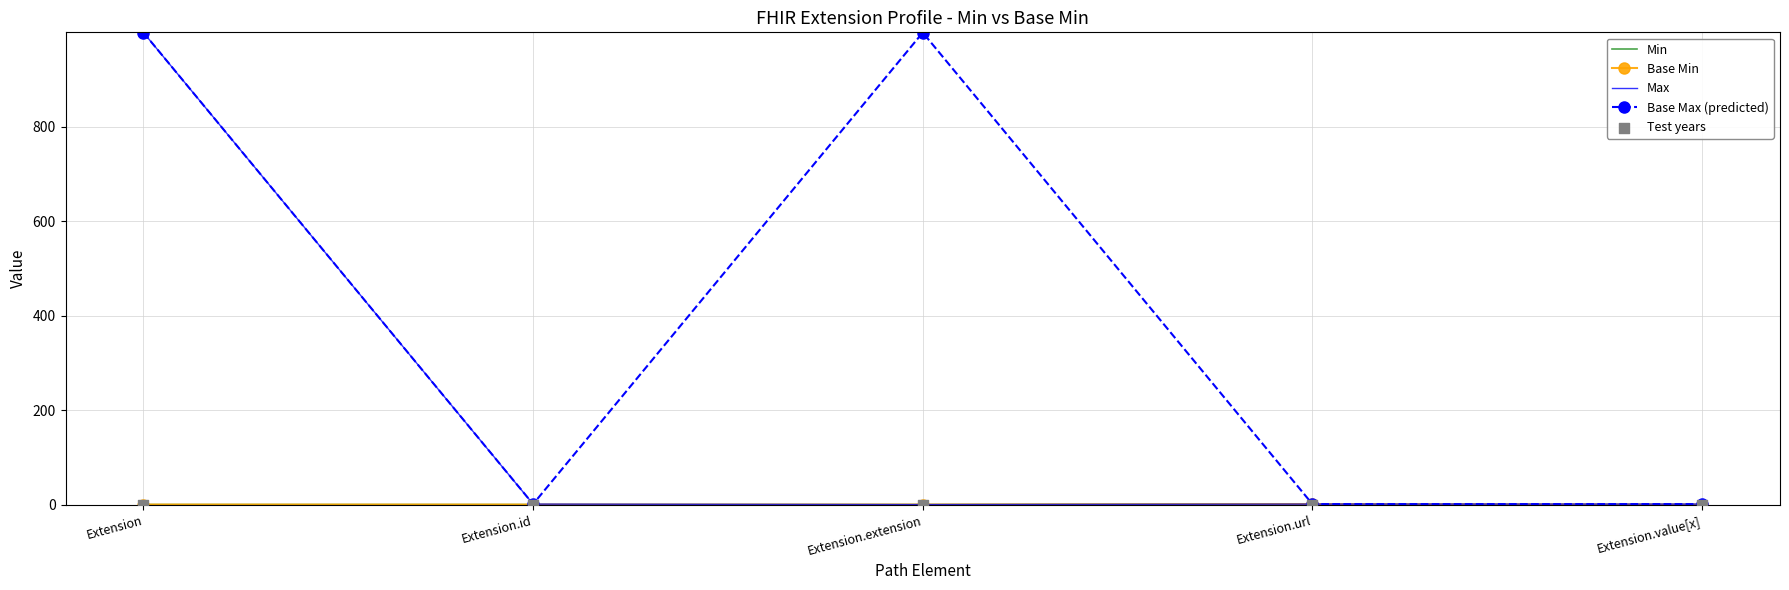

Which series has the largest Y range (max minus min)?

Max